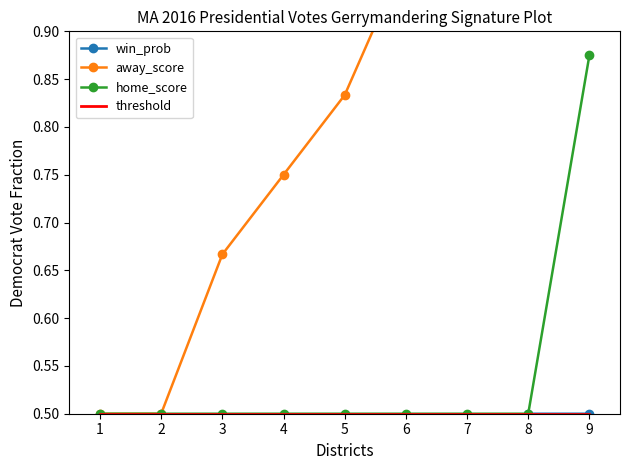

What is the value of the away_score point at the 4th from the left?

0.8